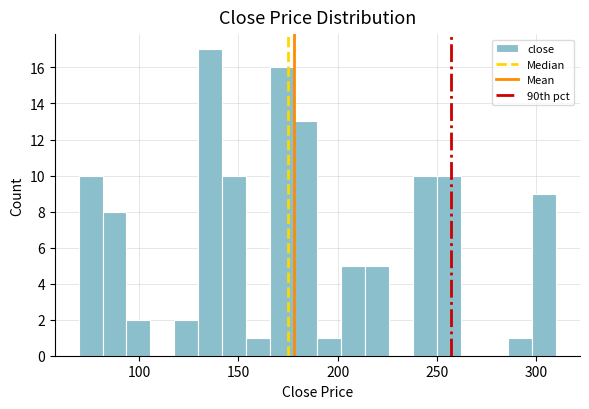

Around what value on the x-axis is the tallest bar? Give the approximate position of its centre, as read against the axis.

135